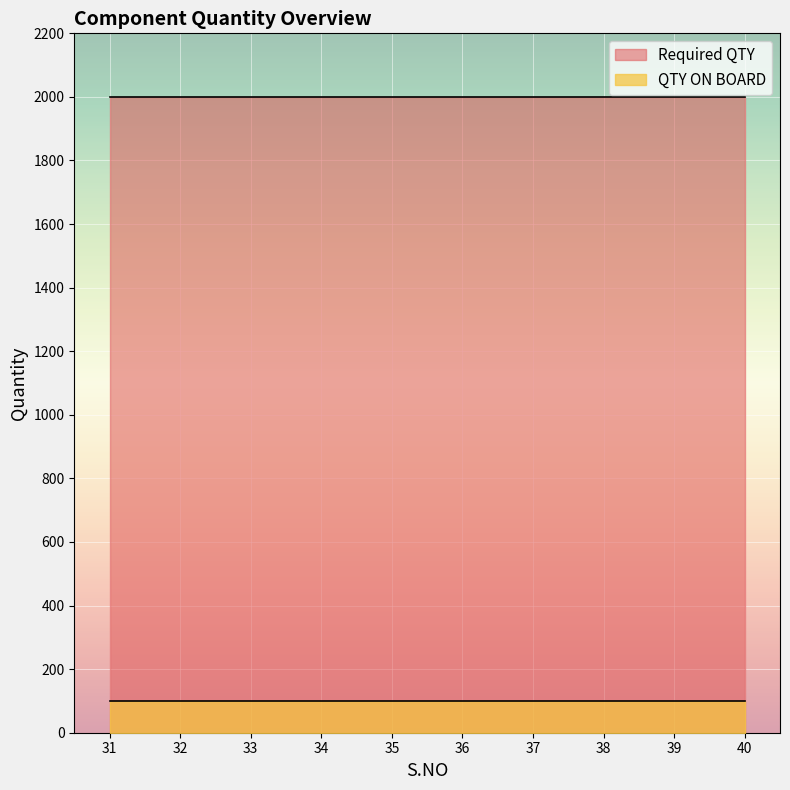

Reading left to right, what are all the values shown in this chart?

QTY ON BOARD: 31=100	32=100	33=100	34=100	35=100	36=100	37=100	38=100	39=100	40=100
Required QTY: 31=2000	32=2000	33=2000	34=2000	35=2000	36=2000	37=2000	38=2000	39=2000	40=2000